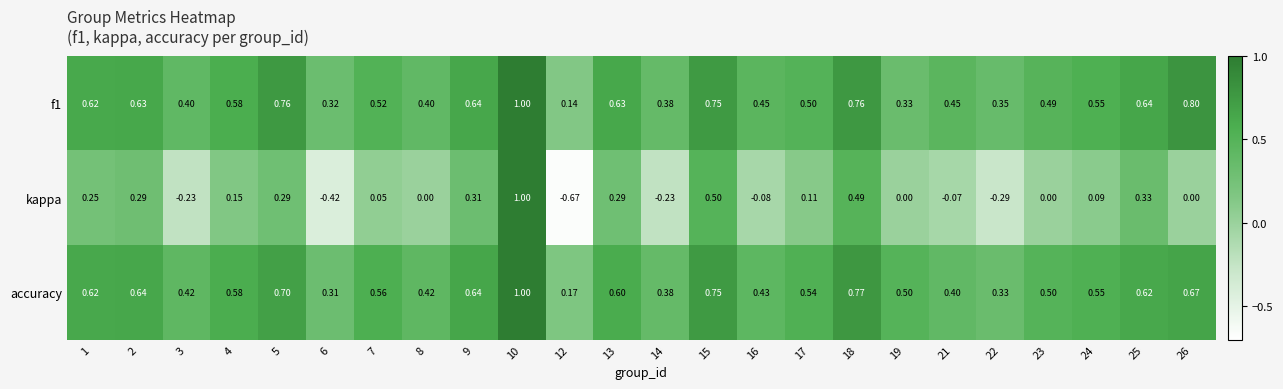

Which series has the largest total across all categories?

accuracy